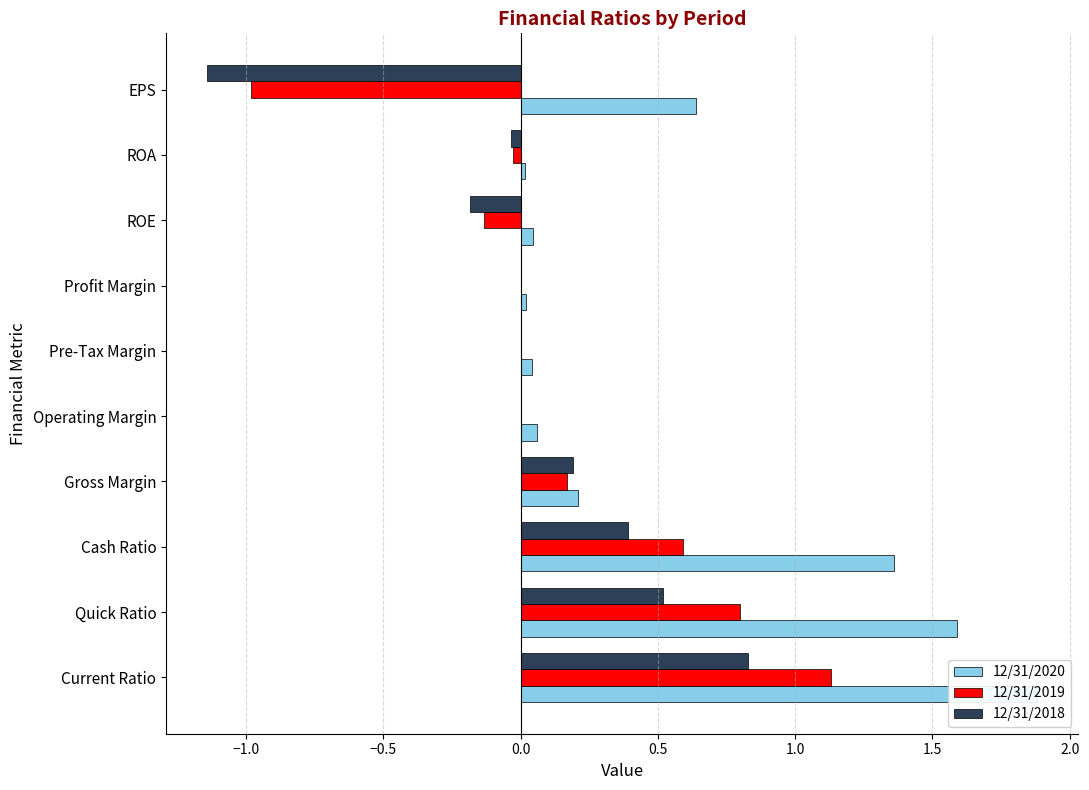

What is the spread (max minus min) of values at EPS?

1.8